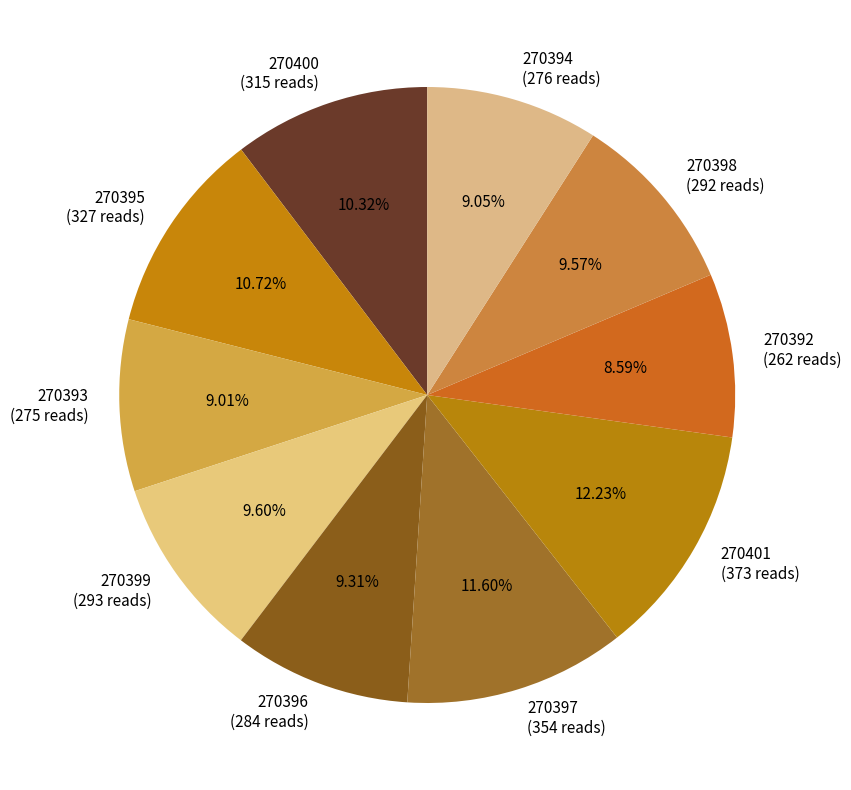

How much of the chart is everything except 270401?

87.8%